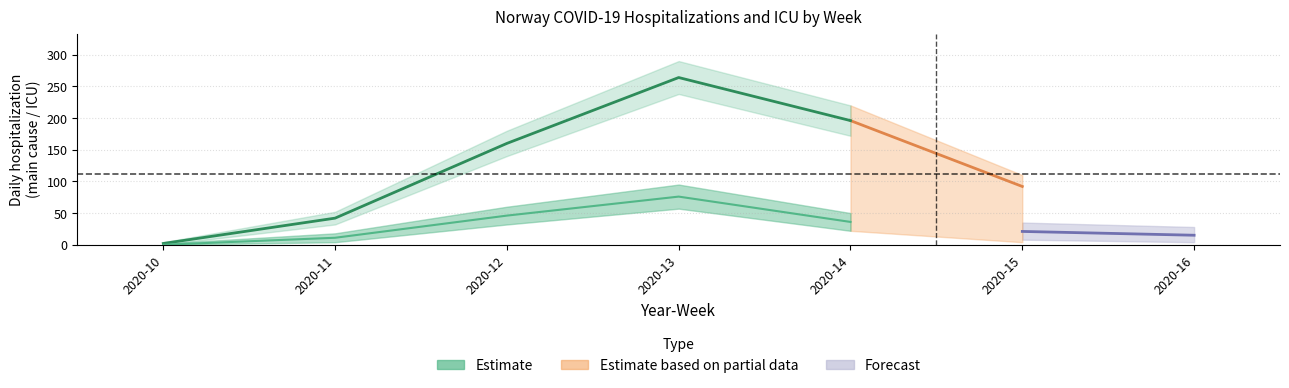

At which label is the value closest to 133?

2020-12